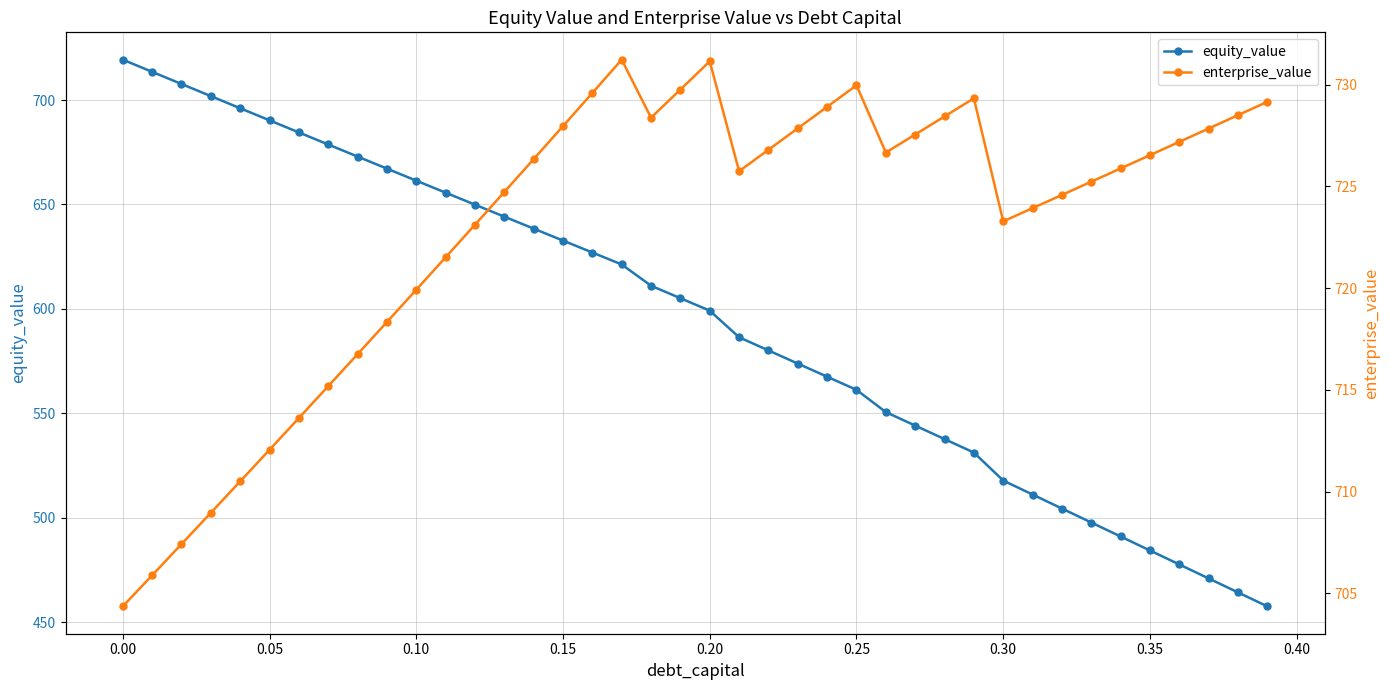

Count the number of data series in this chart.

2